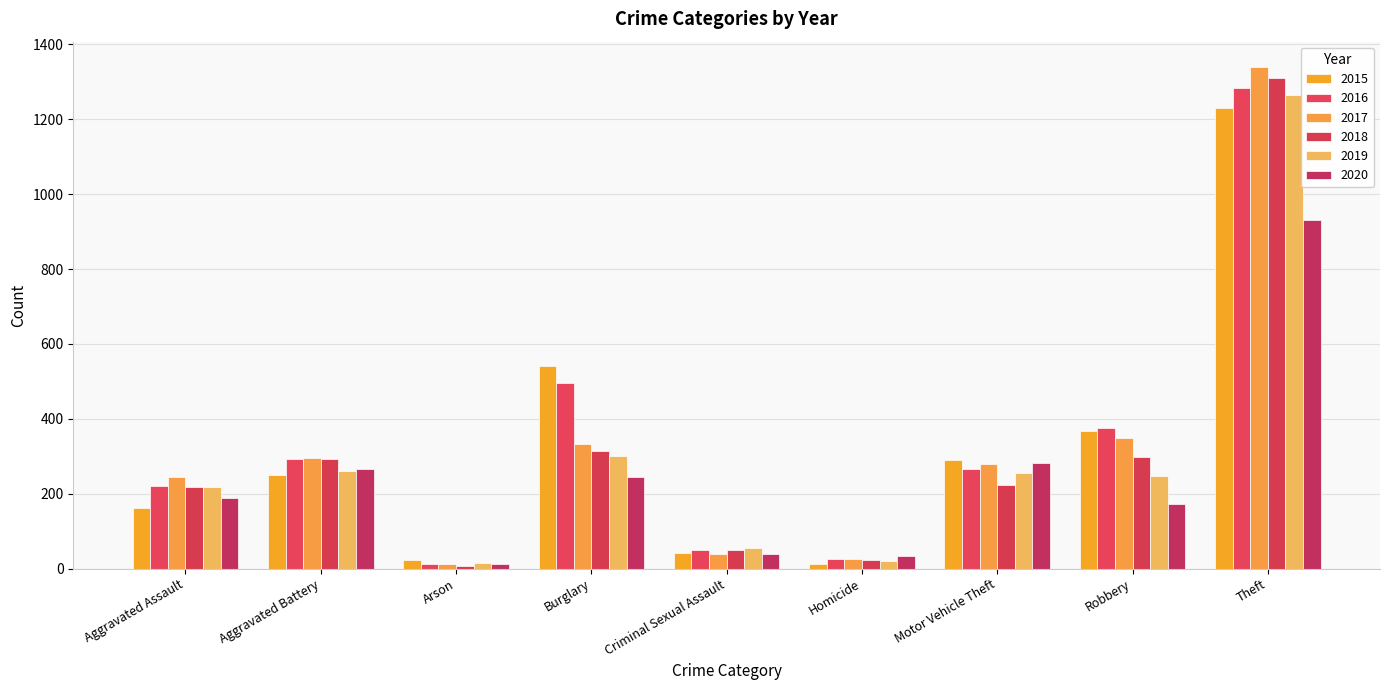

What are all the series names shown in the legend?

2015, 2016, 2017, 2018, 2019, 2020